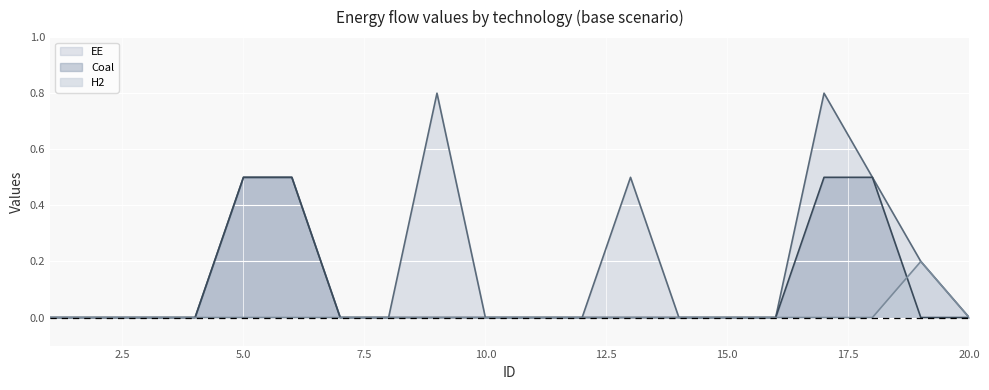

Reading left to right, transcribe all the data shown in this chart.

EE: 1=0.0	2=0.0	3=0.0	4=0.0	5=0.5	6=0.5	7=0.0	8=0.0	9=0.8	10=0.0	11=0.0	12=0.0	13=0.5	14=0.0	15=0.0	16=0.0	17=0.8	18=0.5	19=0.2	20=0.0
Coal: 1=0.0	2=0.0	3=0.0	4=0.0	5=0.5	6=0.5	7=0.0	8=0.0	9=0.0	10=0.0	11=0.0	12=0.0	13=0.0	14=0.0	15=0.0	16=0.0	17=0.5	18=0.5	19=0.0	20=0.0
H2: 1=0.0	2=0.0	3=0.0	4=0.0	5=0.0	6=0.0	7=0.0	8=0.0	9=0.0	10=0.0	11=0.0	12=0.0	13=0.0	14=0.0	15=0.0	16=0.0	17=0.0	18=0.0	19=0.2	20=0.0